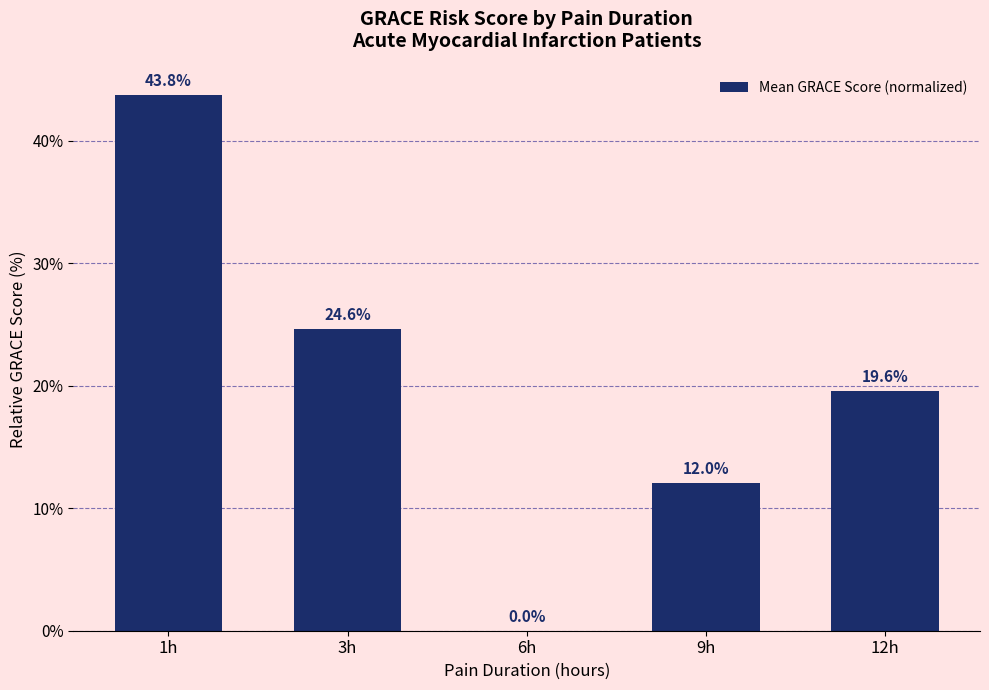

Which category has the highest value across all series?

1h